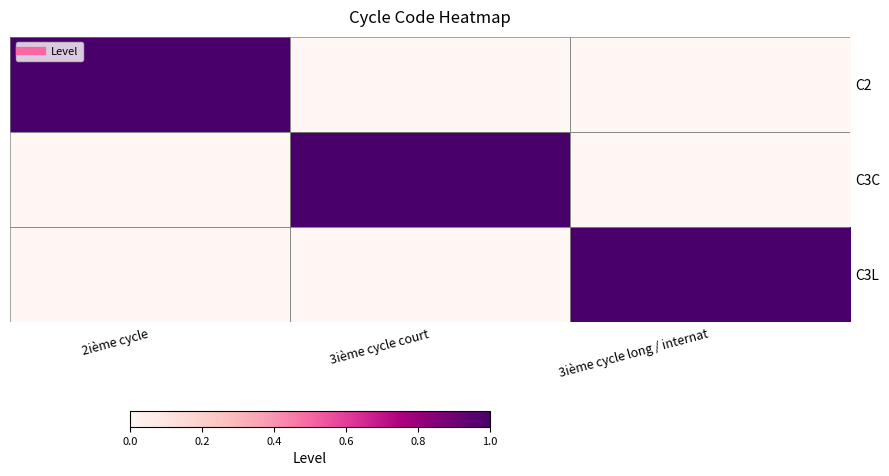

How many C3L values are between 0 and 1?

3